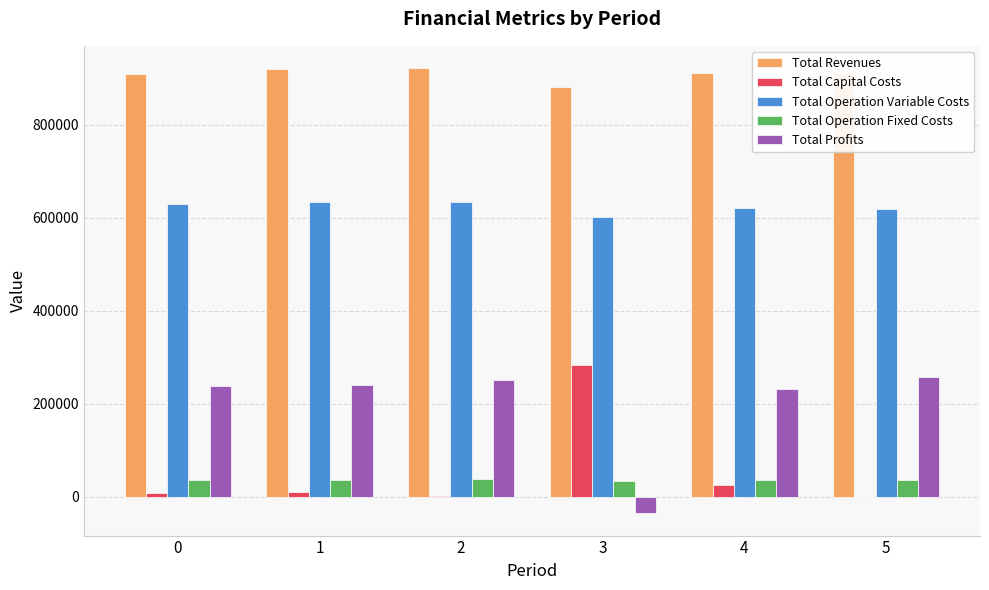

What is the total value across all series at 5?

1824064.6